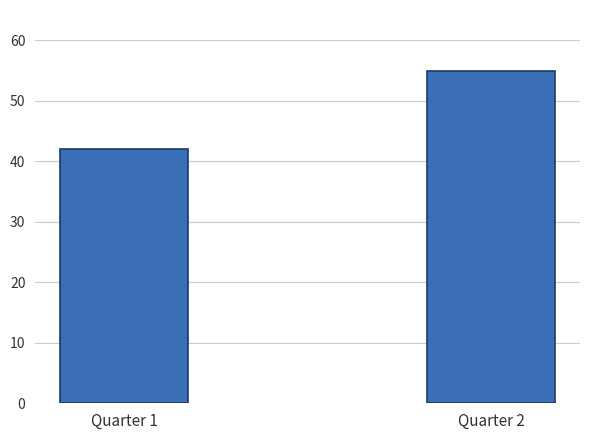

Approximately how many times larger is the value at Quarter 2 compared to Quarter 1?

1.3